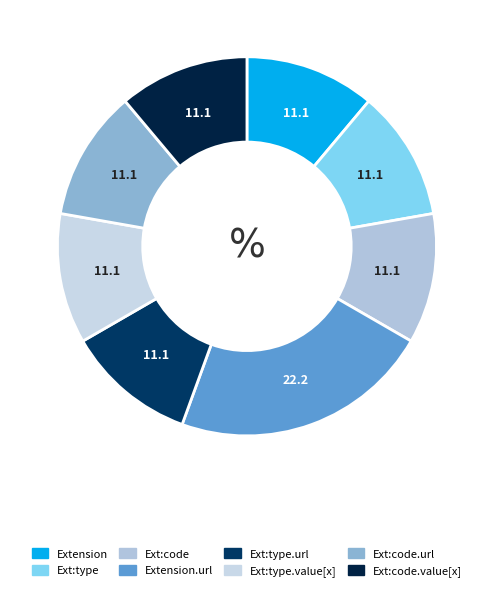

How many segments does this pie chart have?

8